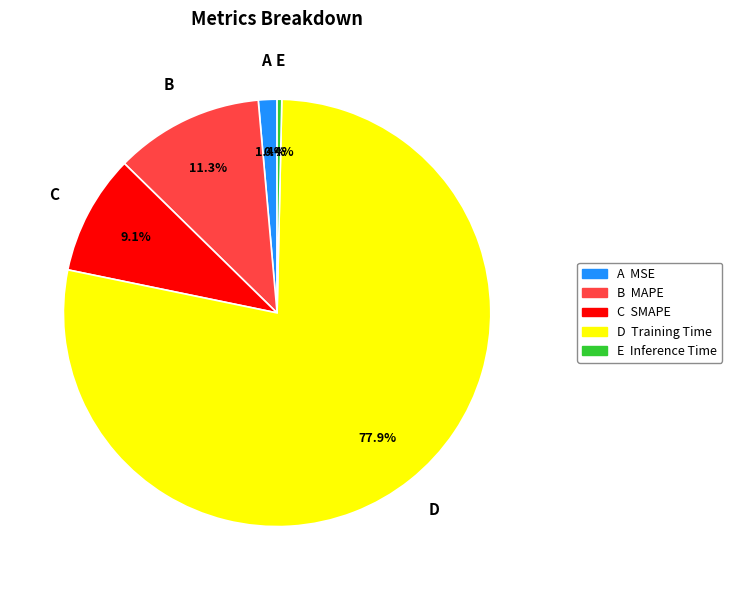

Is there a majority slice in this chart?

Yes